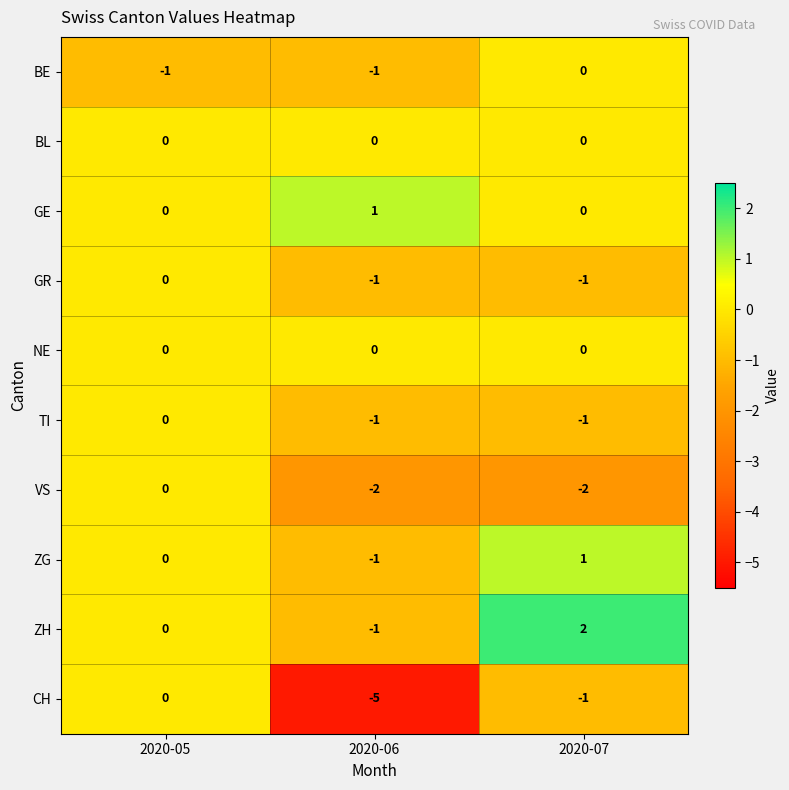

At which label is BE closest to 0?

2020-07